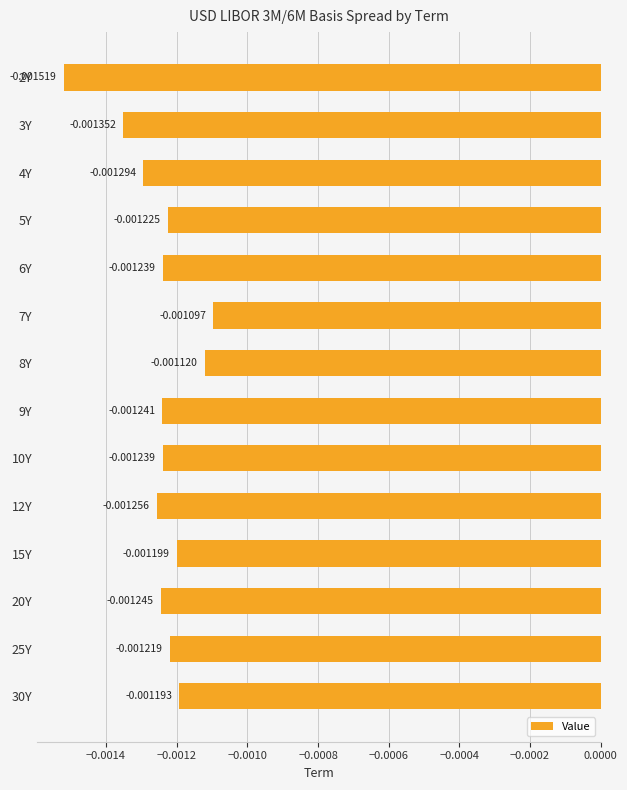

Between 30Y and 15Y, which is larger?

30Y